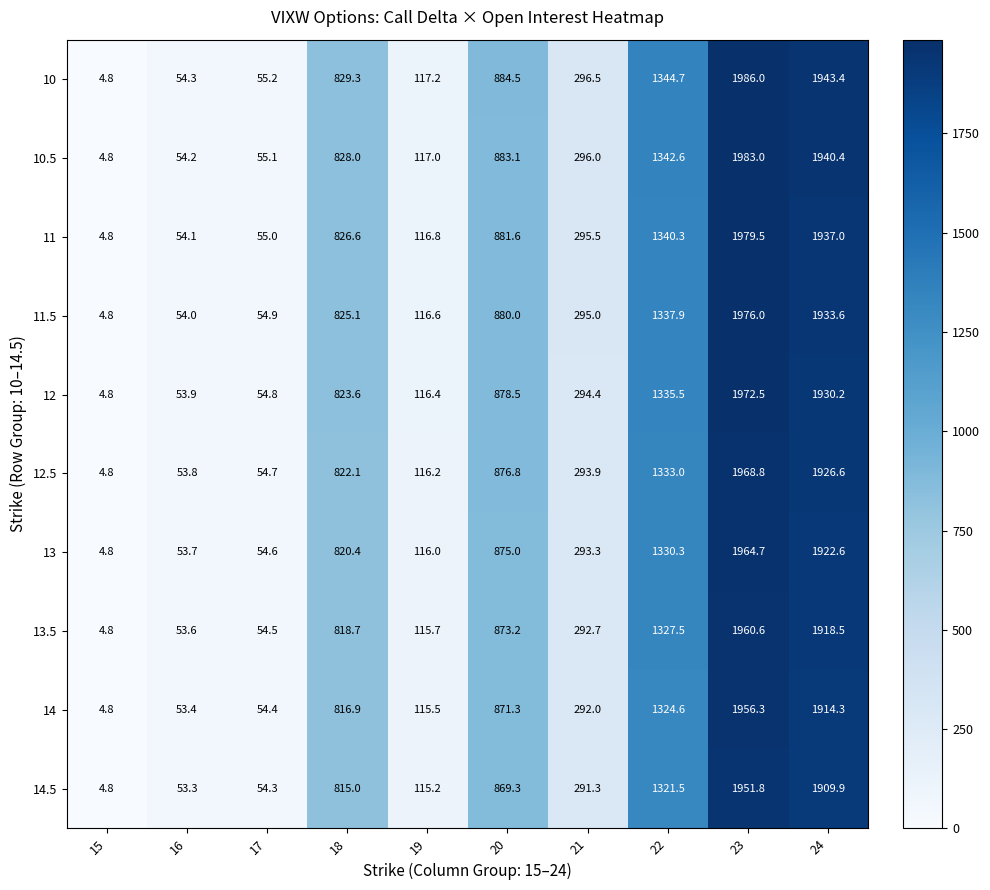

The 14.5 series shows 150.5 at 19. True or false?

False